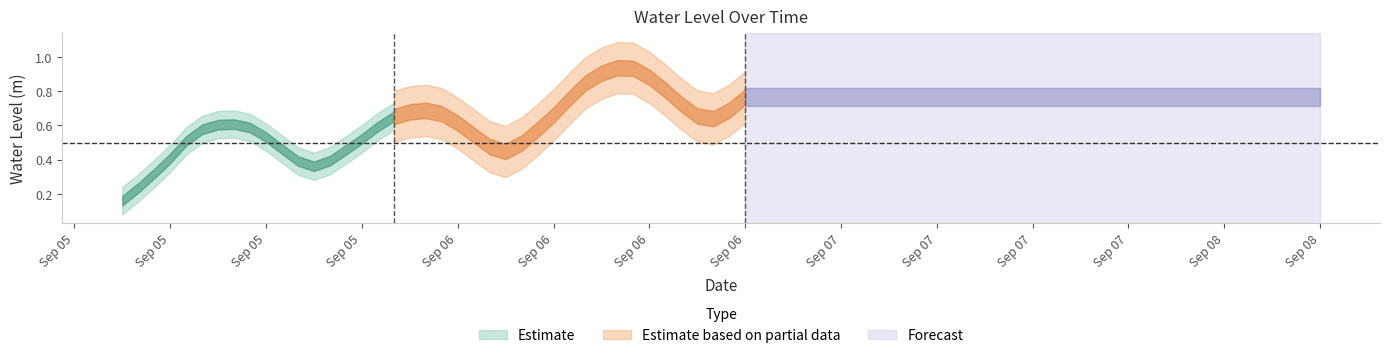

True or false: the data has more than 2 interior local peaks.

True